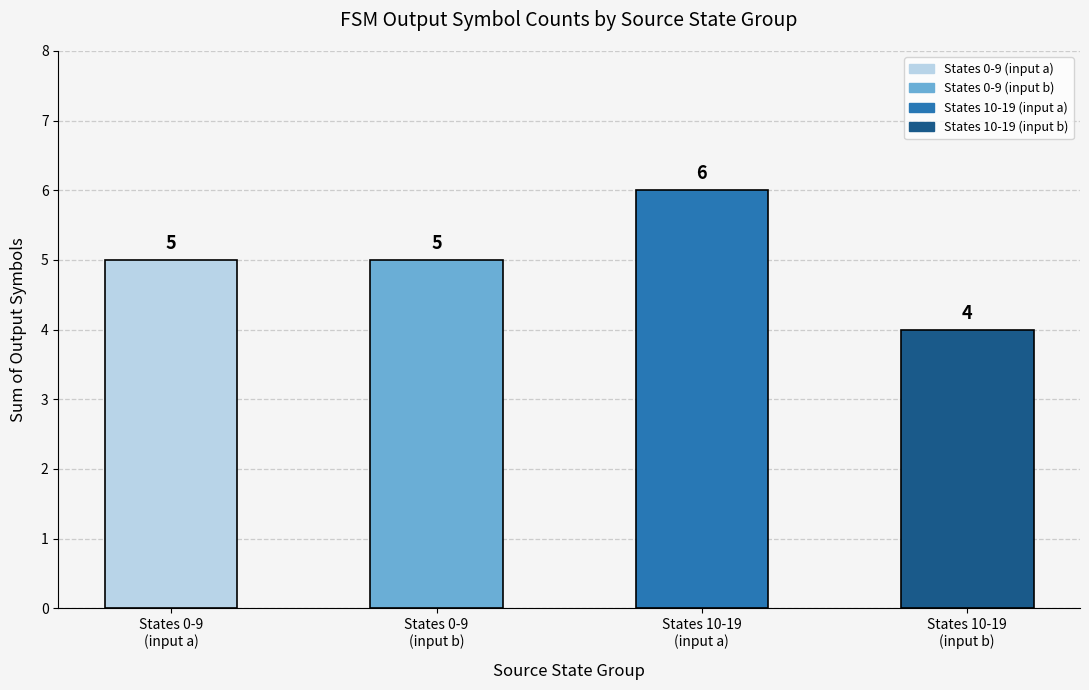

What is the change in value from States 0-9
(input a) to States 10-19
(input a)?

+1